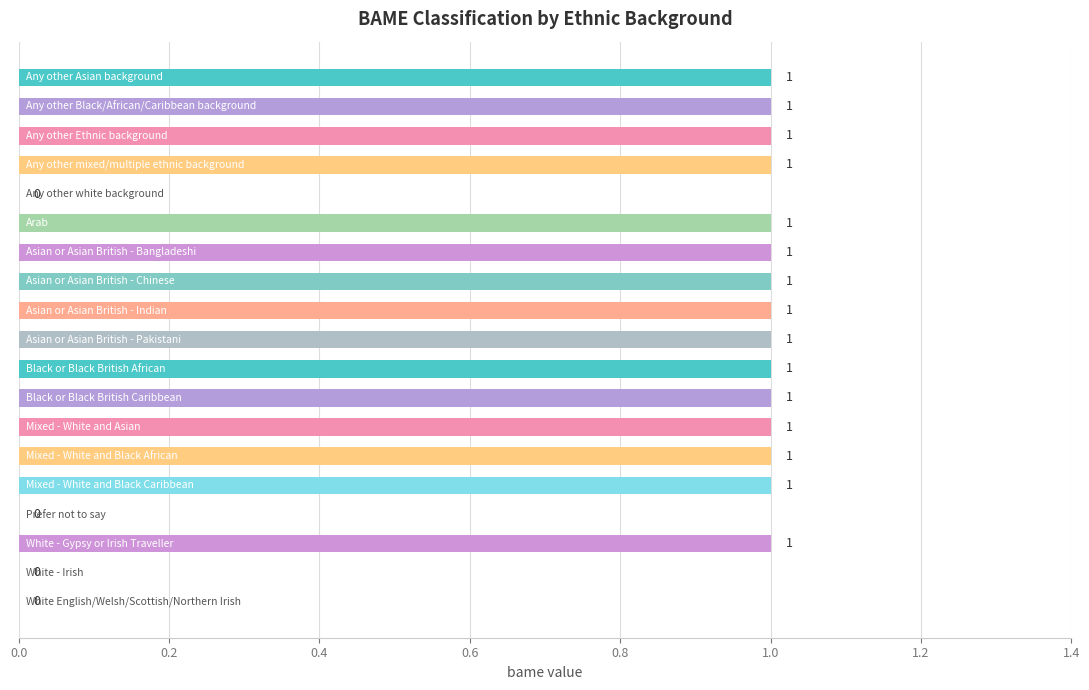

How many values are between 1 and 2?

15